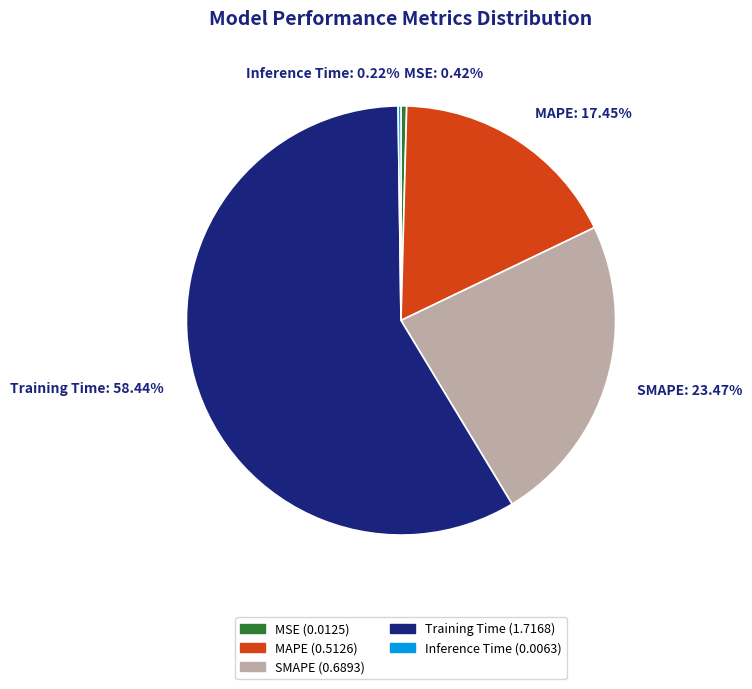

Is it true that MSE is 15% of the pie?

False